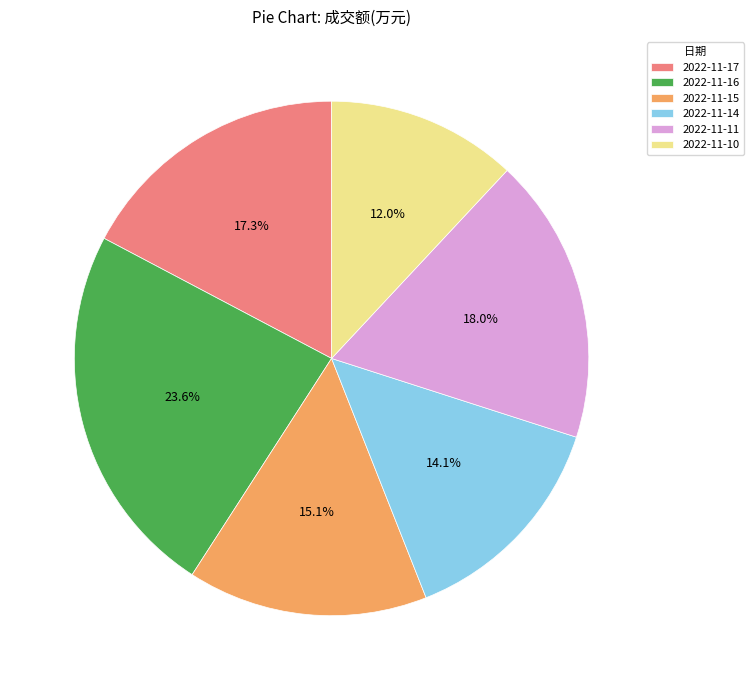

Which has a higher value, 2022-11-11 or 2022-11-14?

2022-11-11